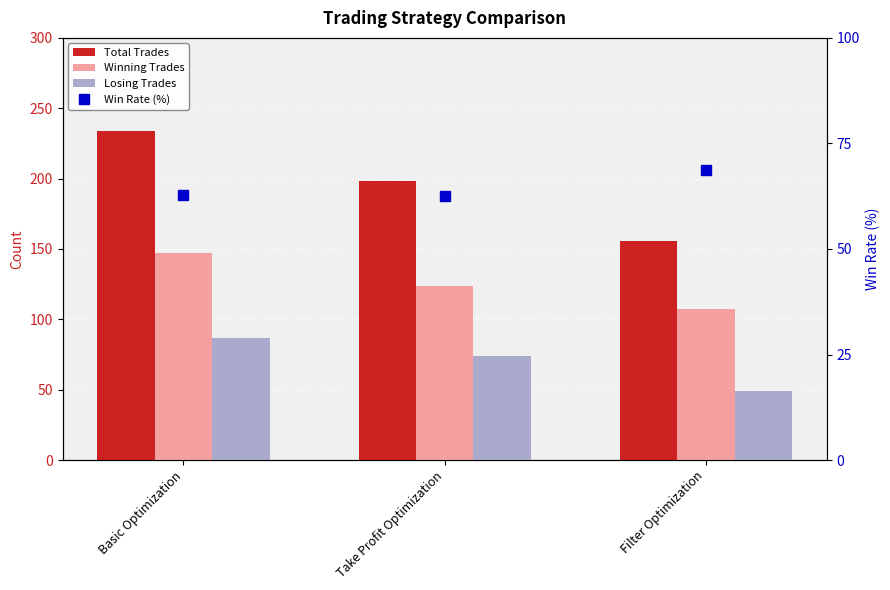

True or false: Win Rate (%) has a value of 90.1 at Take Profit Optimization.

False